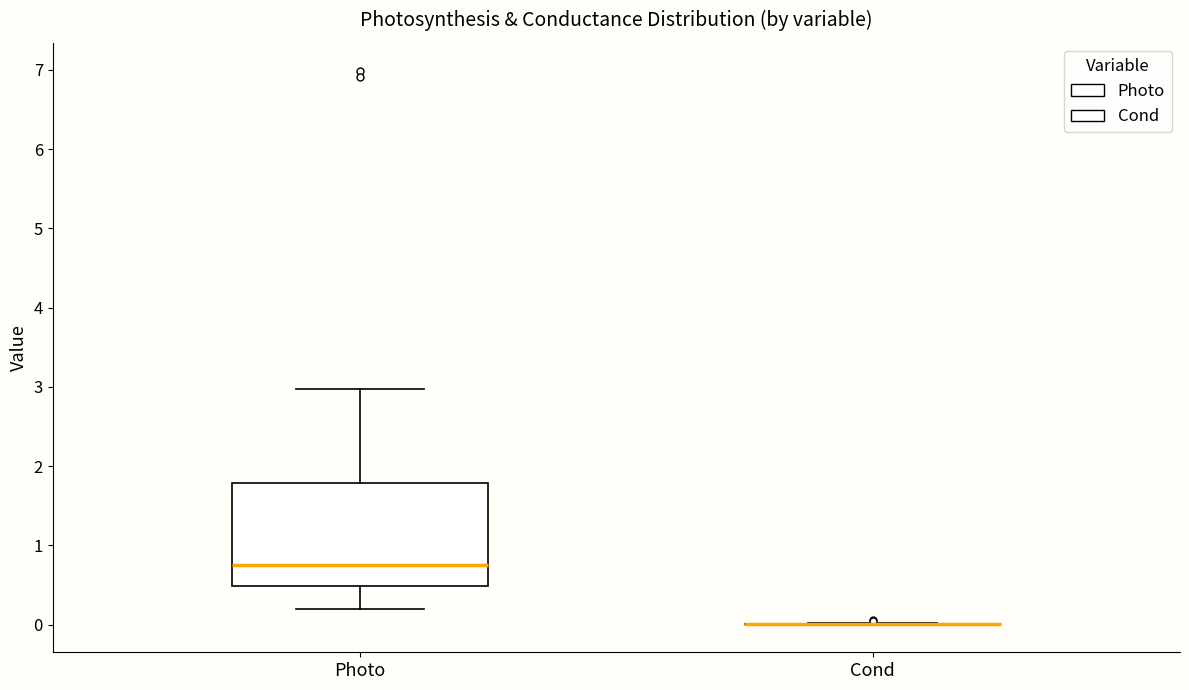

Which box is the tallest, from its lower edge to its upper edge?

Photo